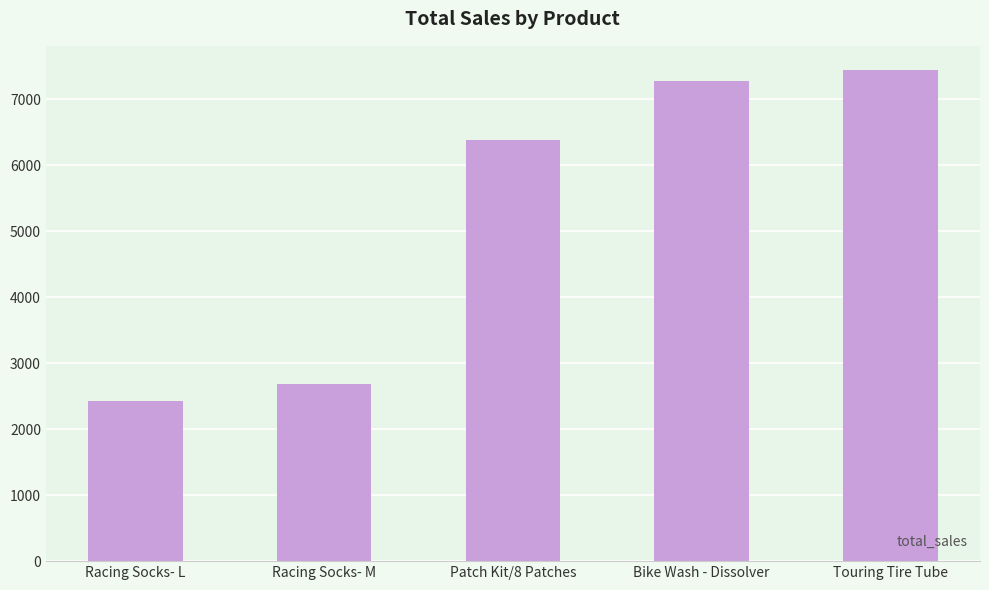

At which category does the chart reach its peak across all series?

Touring Tire Tube